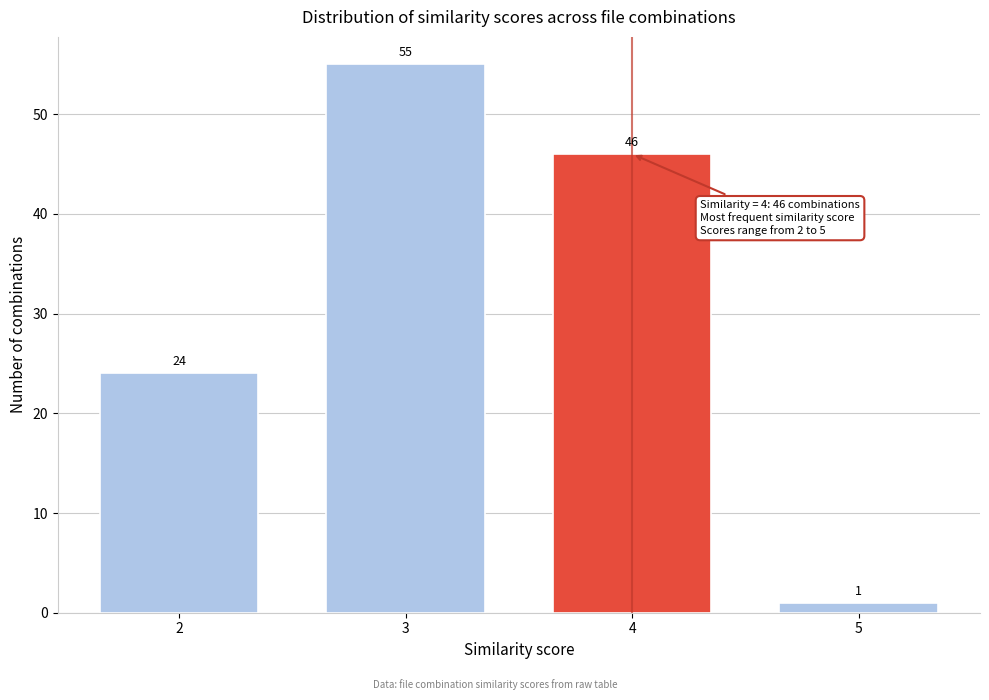

Reading right to left, extract all data points from this chart.

5=1	4=46	3=55	2=24